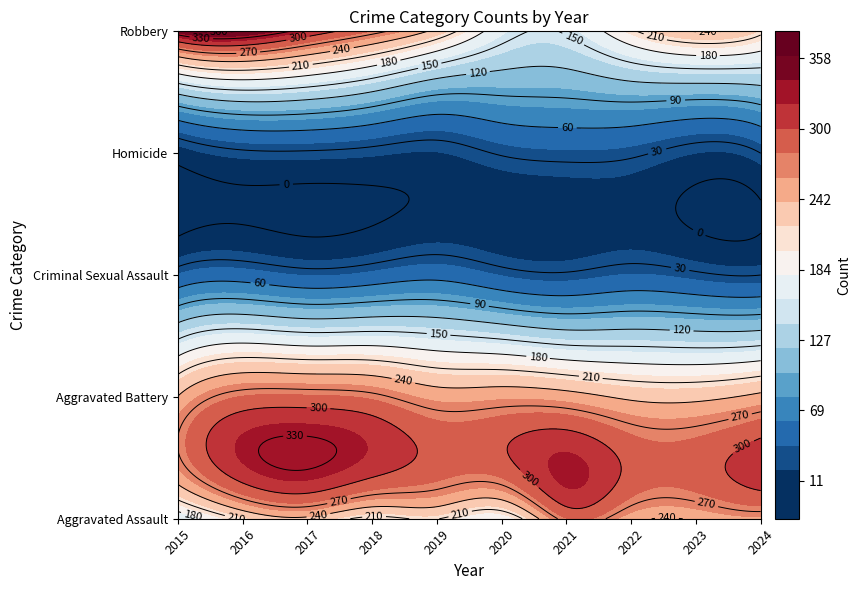

True or false: Aggravated Assault has a value of 72 at 2020.

False